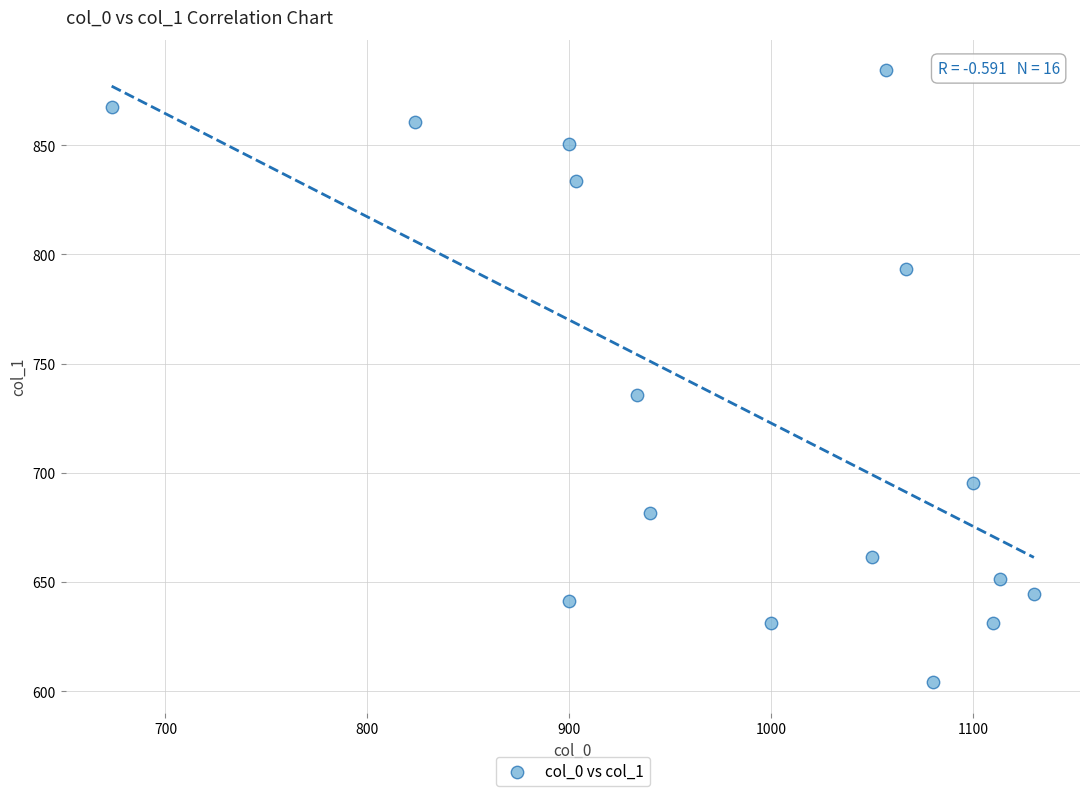

What is the range of X values (max minus min)?

456.7